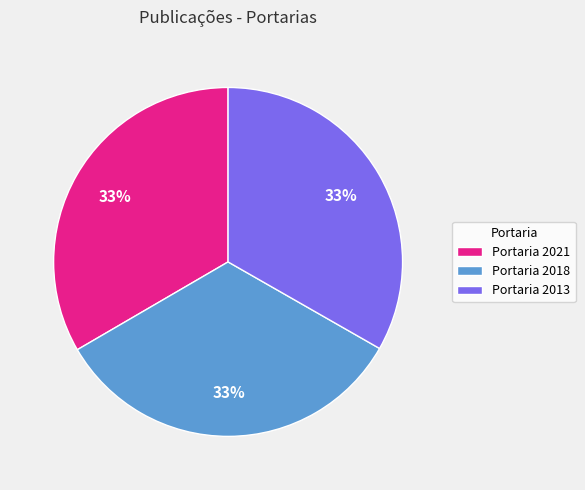

How many slices are in this pie chart?

3